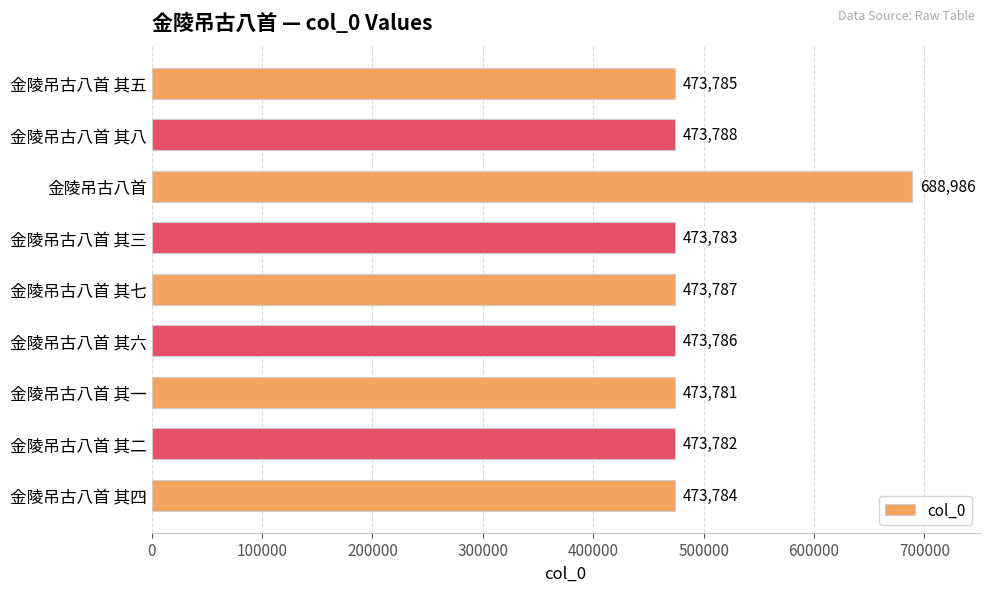

Does the chart contain stacked bars?

No